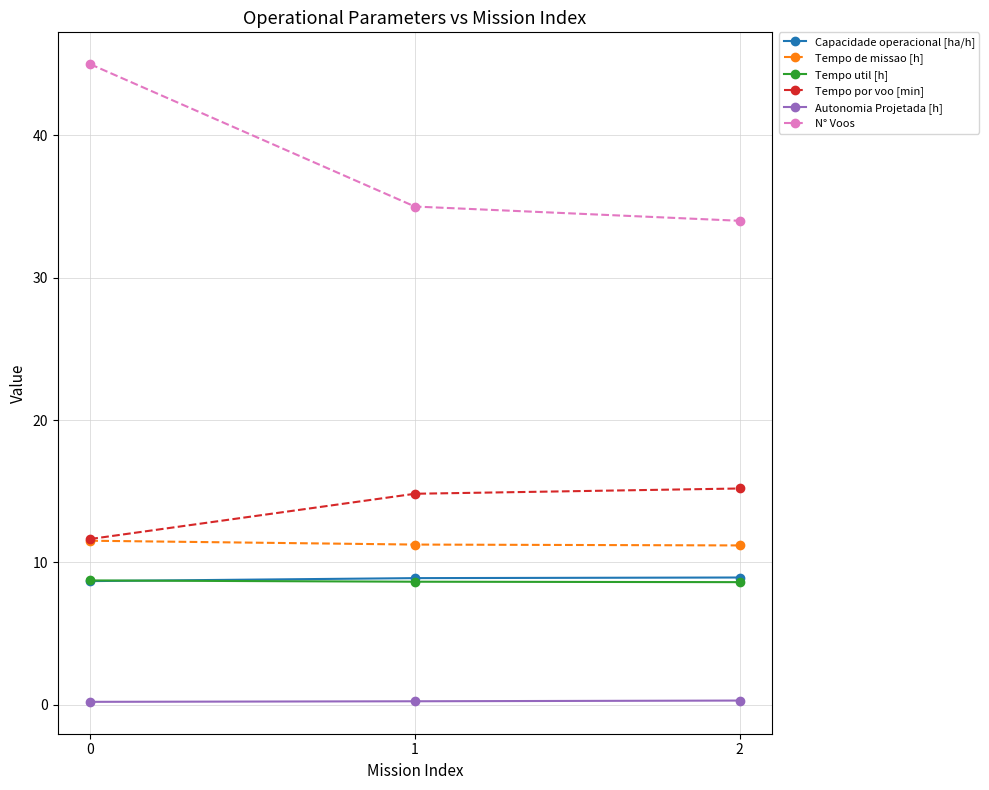

Does the chart have visible grid lines?

Yes